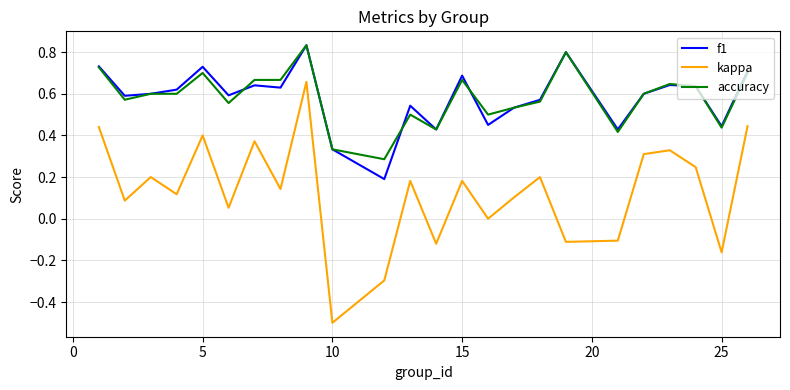

What is the minimum value shown in the chart?

-0.5